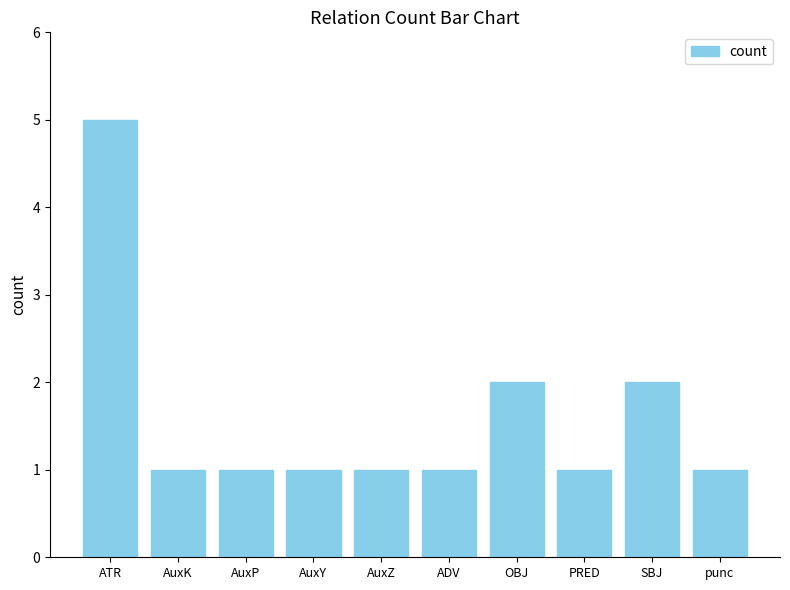

True or false: the data shows 2 at OBJ.

True